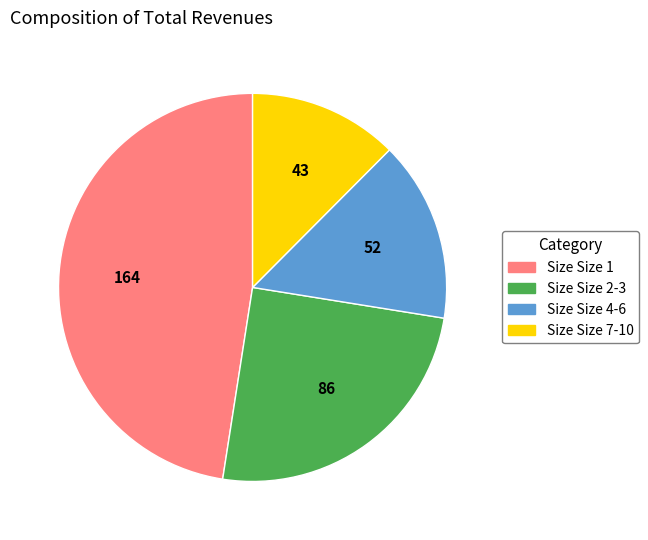

Which slice is the smallest?

Size Size 7-10